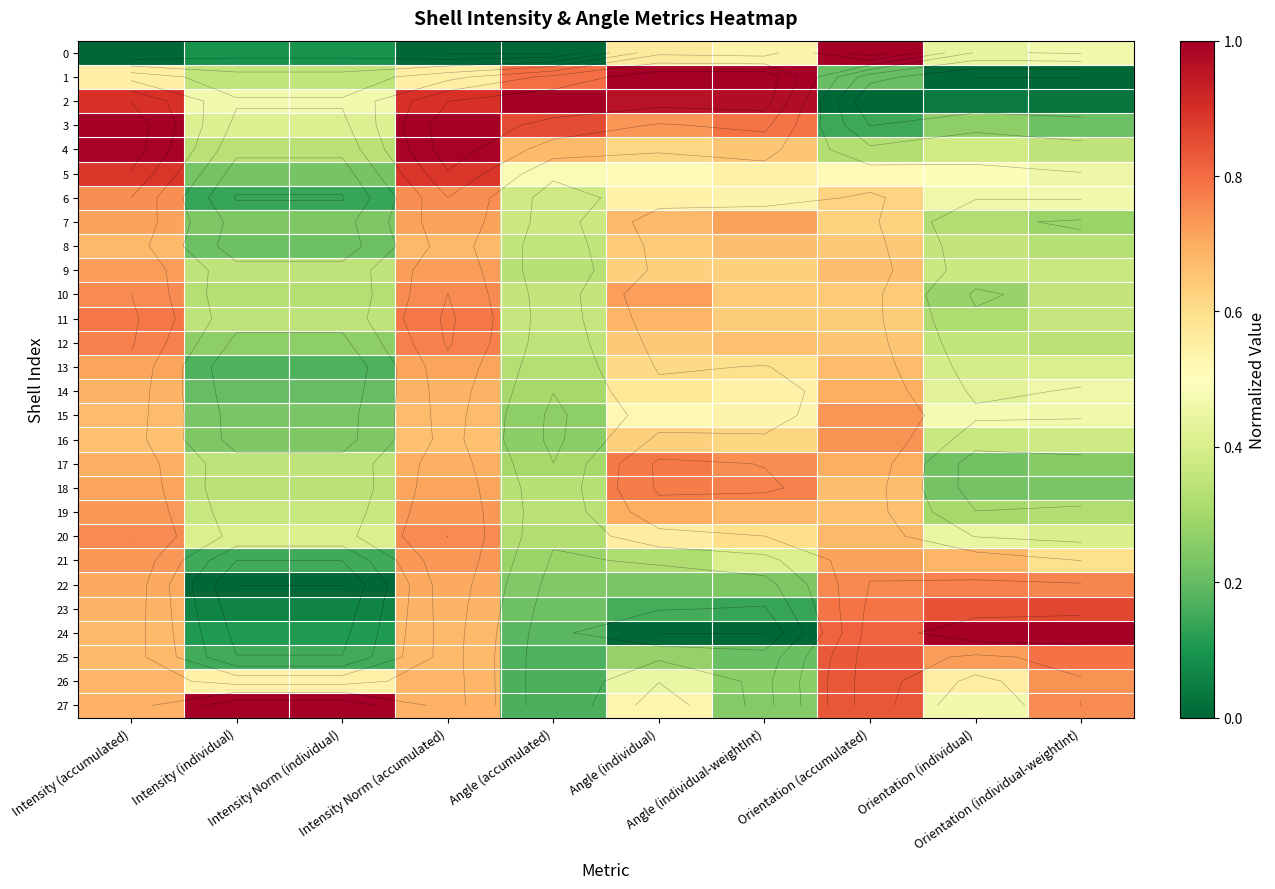

What is the sum of the 14 values at Intensity (accumulated) and Angle (accumulated)?

1.0